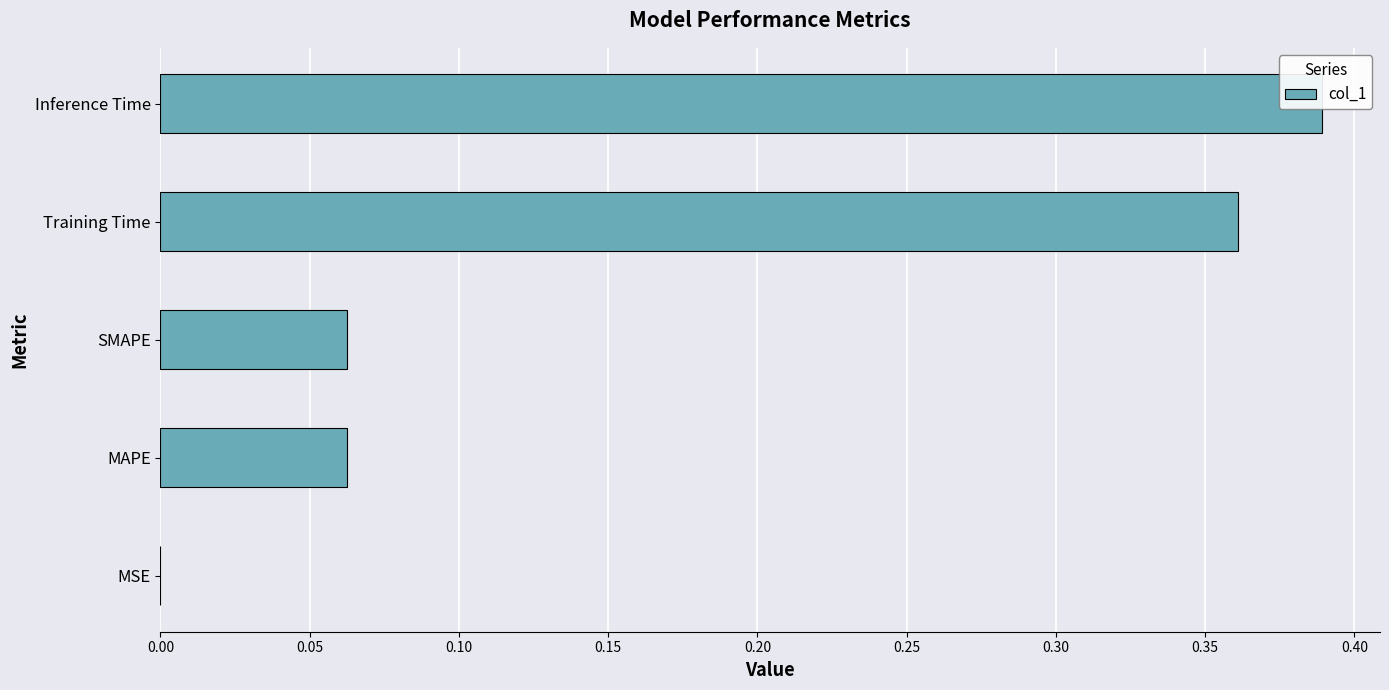

Which has a higher value, MSE or MAPE?

MAPE